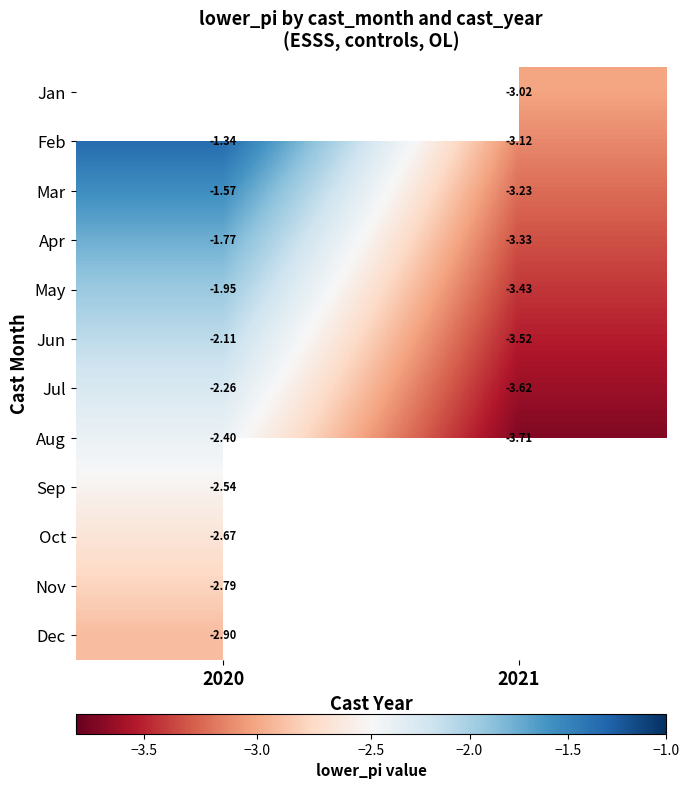

What is the sum of the Jul values at 2020 and 2021?

-5.9